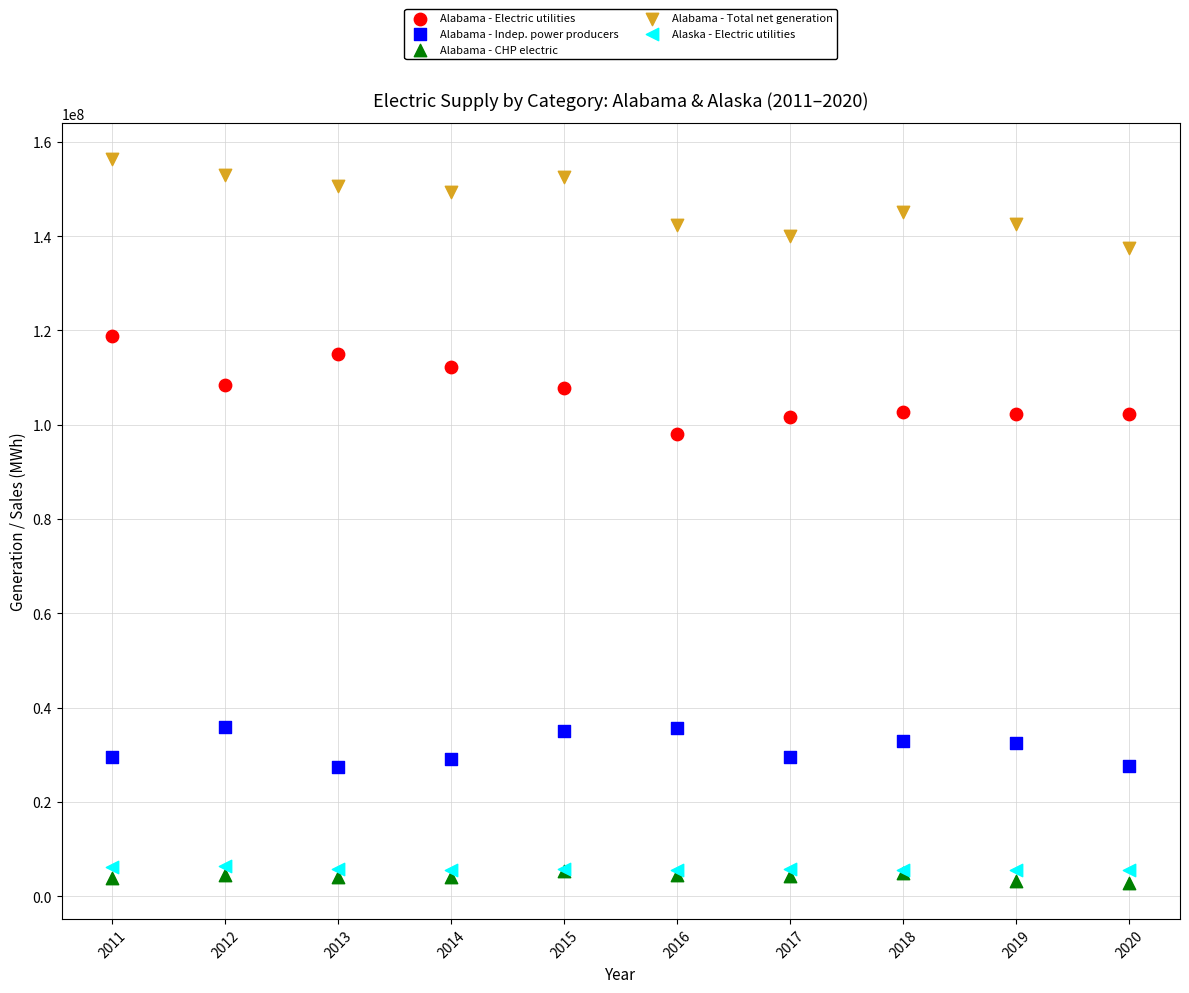

Which series reaches the minimum Y coordinate?

Alabama - CHP electric